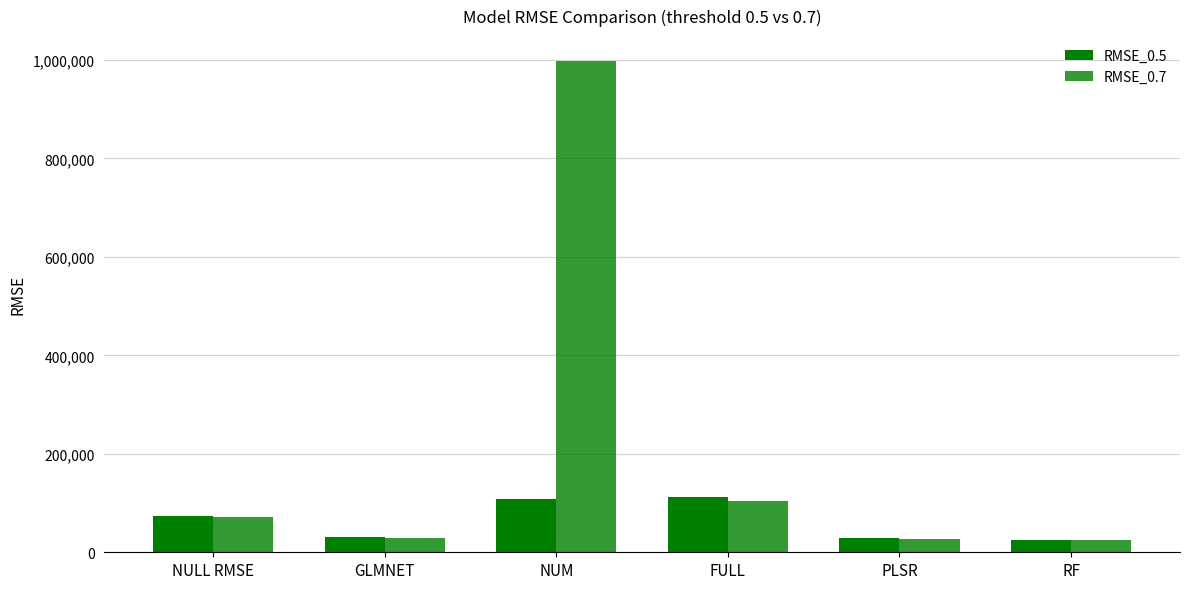

At how many categories does at least one series exceed 160945?

1